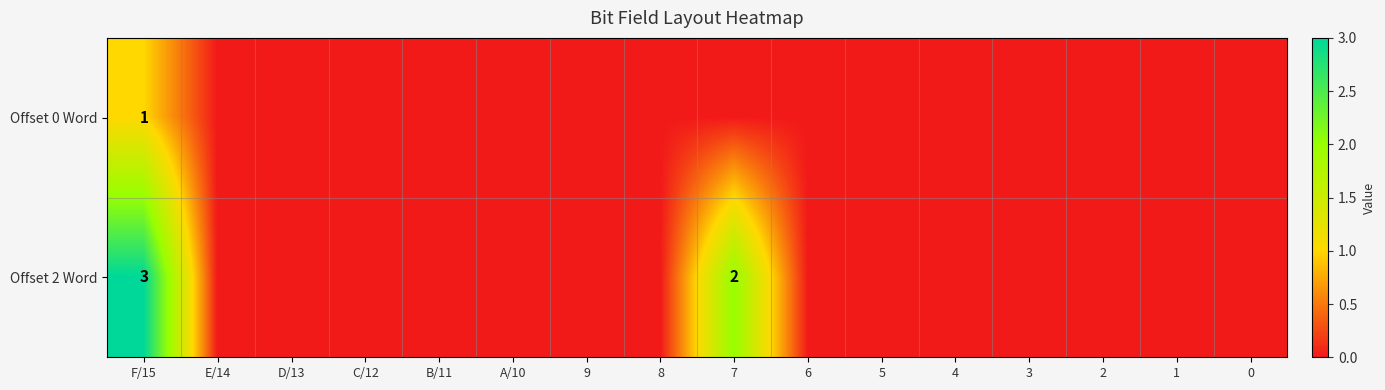

What is the total value across all series at F/15?

4